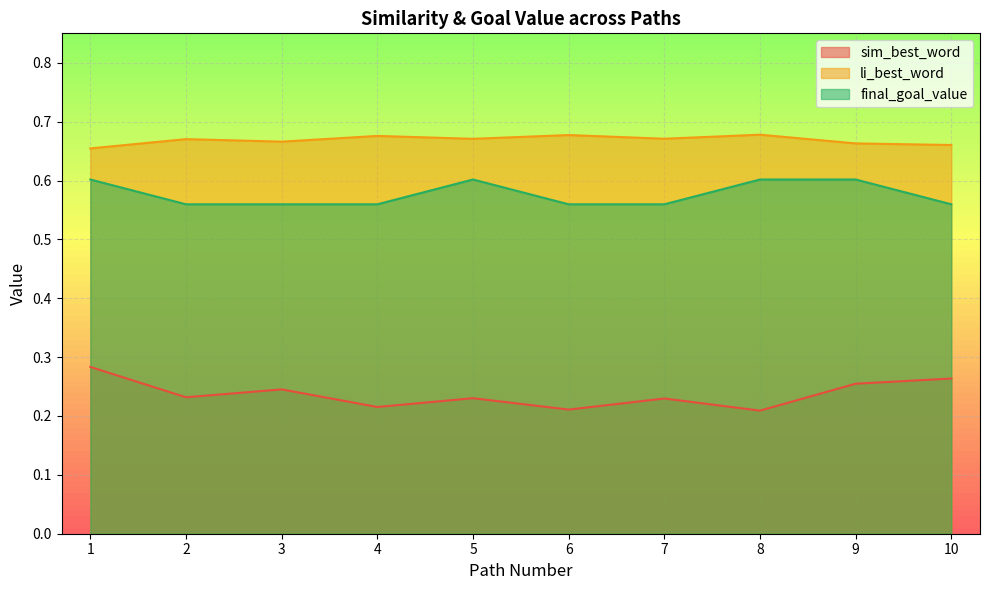

Where is the first local maximum for final_goal_value?

5